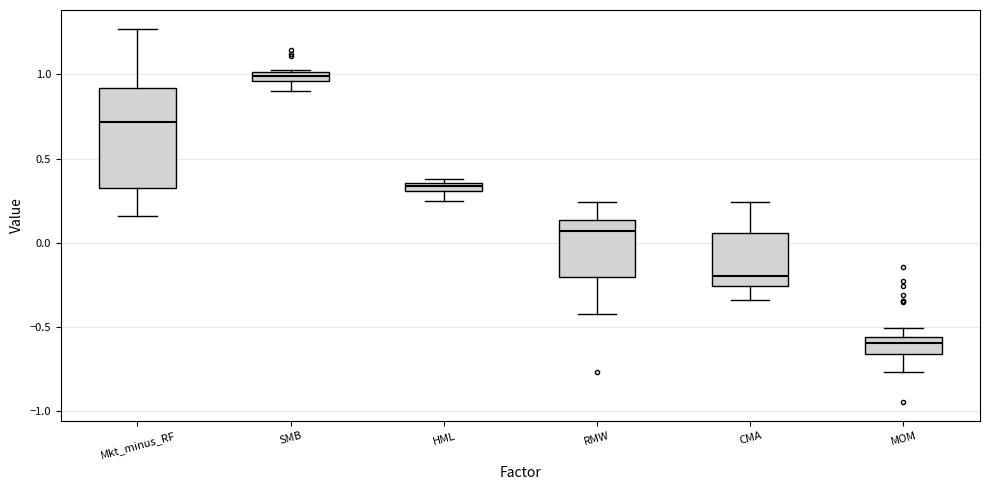

Comparing the boxes themselves (not the whiskers), which one is the tallest?

Mkt_minus_RF